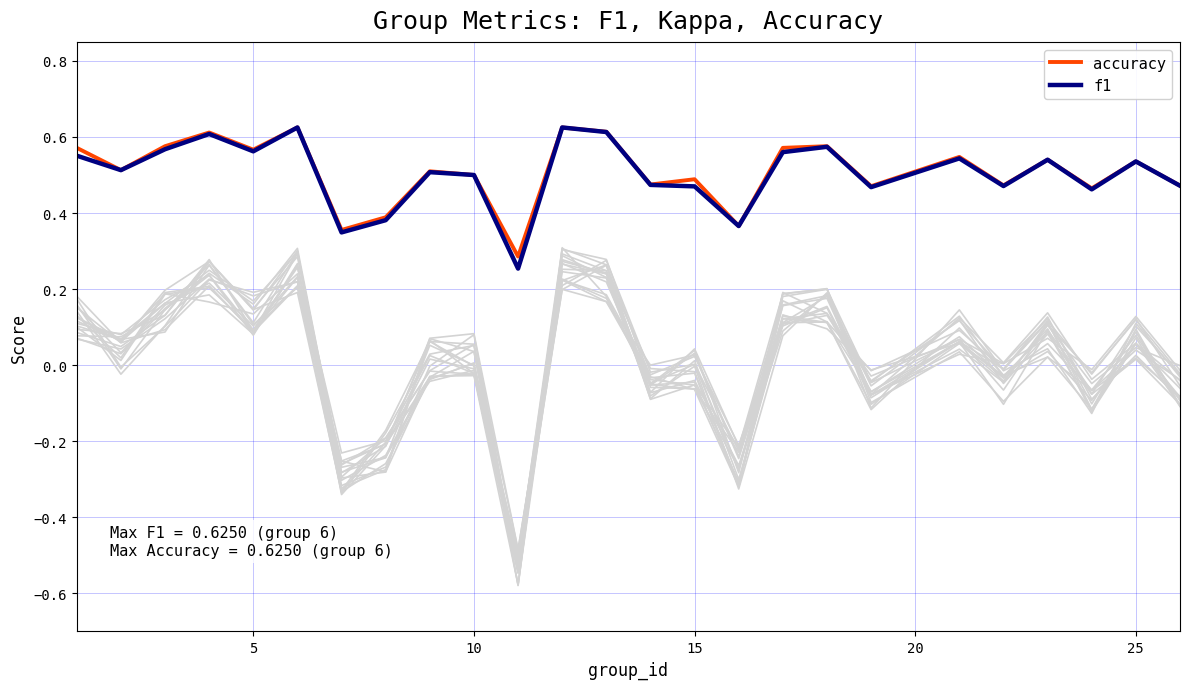

True or false: accuracy and f1 intersect in this chart.

False